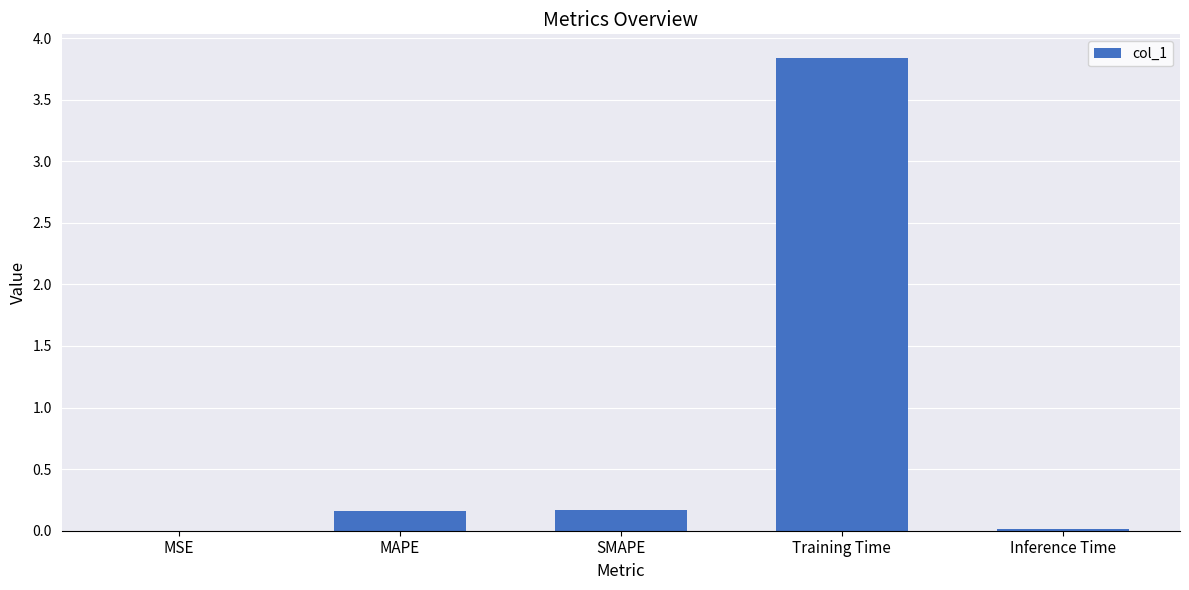

What is the sum of all values?

4.2